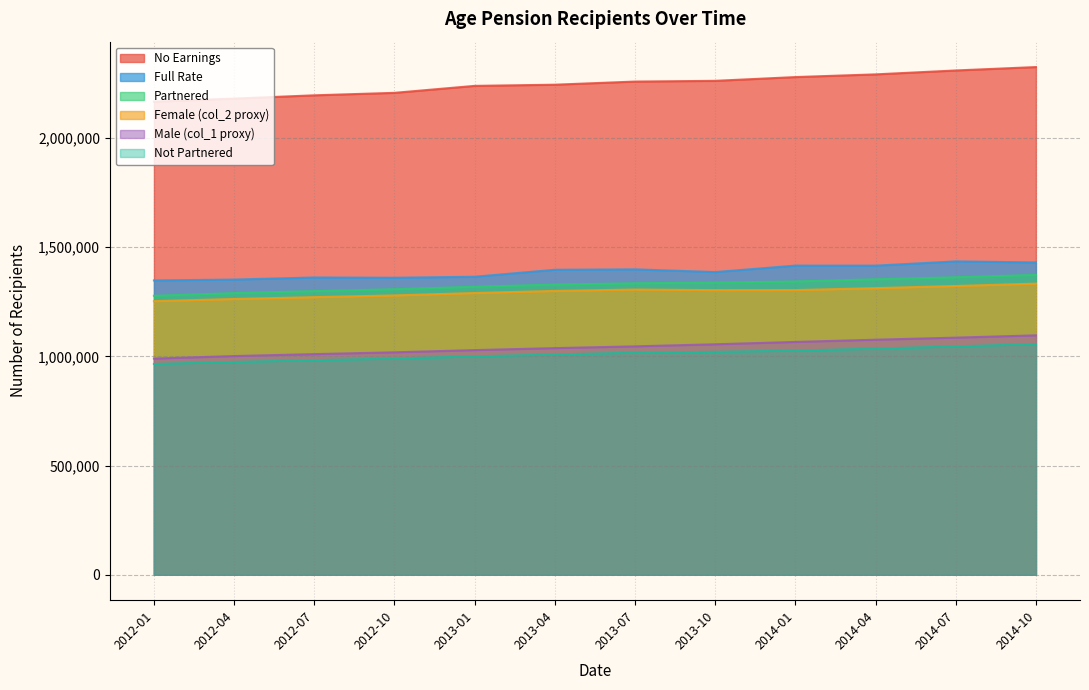

What position from the left is 2012-10?

4